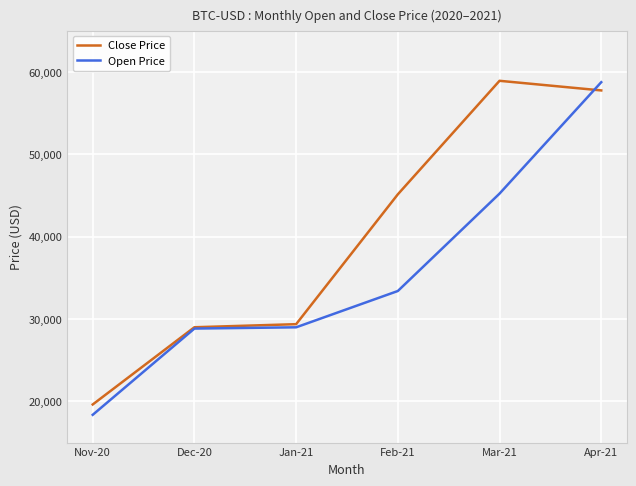

List the series in order of their overall mean, lowest first.

Open Price, Close Price